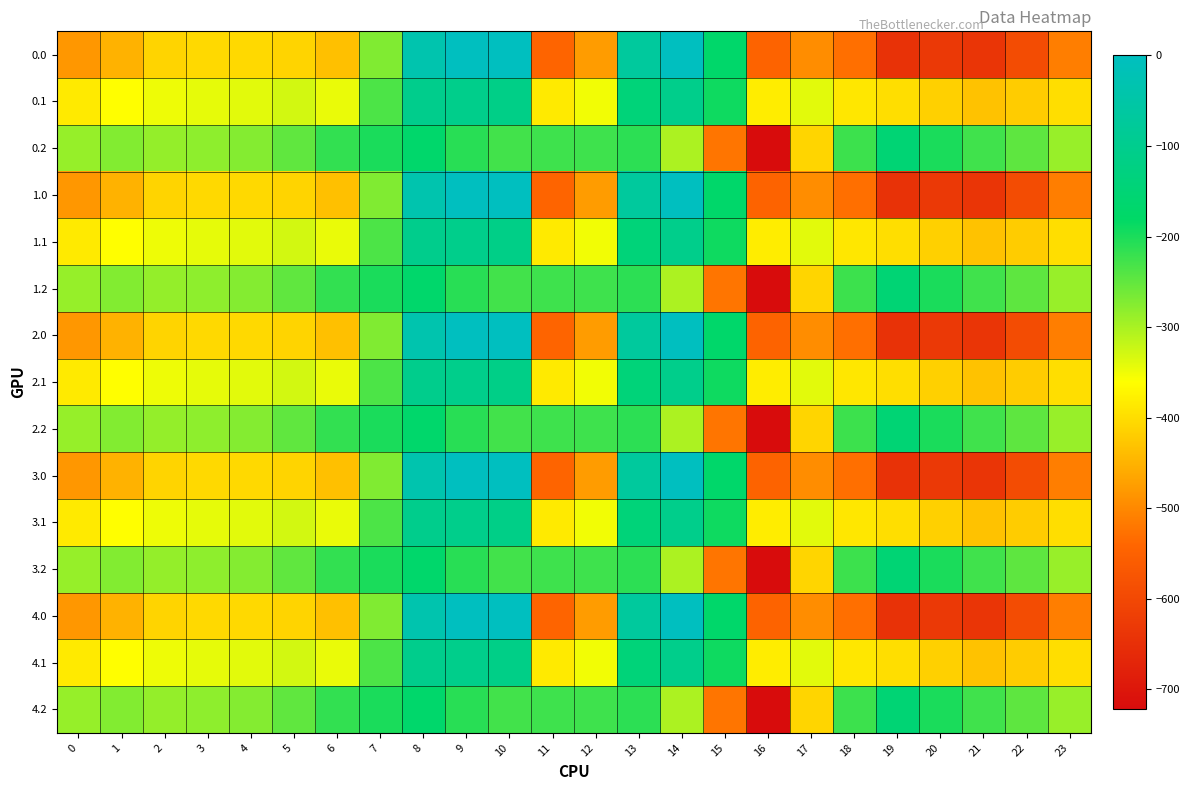

At 10, list the series in order from smallest to largest.

0.2, 1.2, 2.2, 3.2, 4.2, 0.1, 1.1, 2.1, 3.1, 4.1, 0.0, 1.0, 2.0, 3.0, 4.0